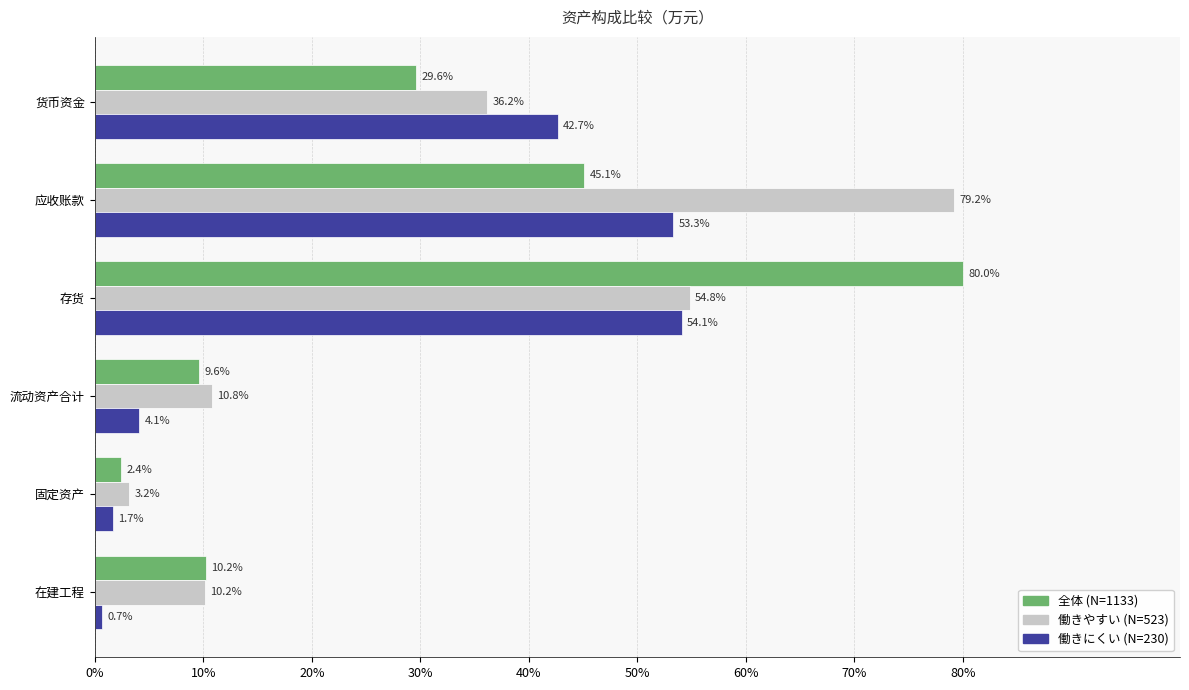

At how many categories does at least one series exceed 36?

3